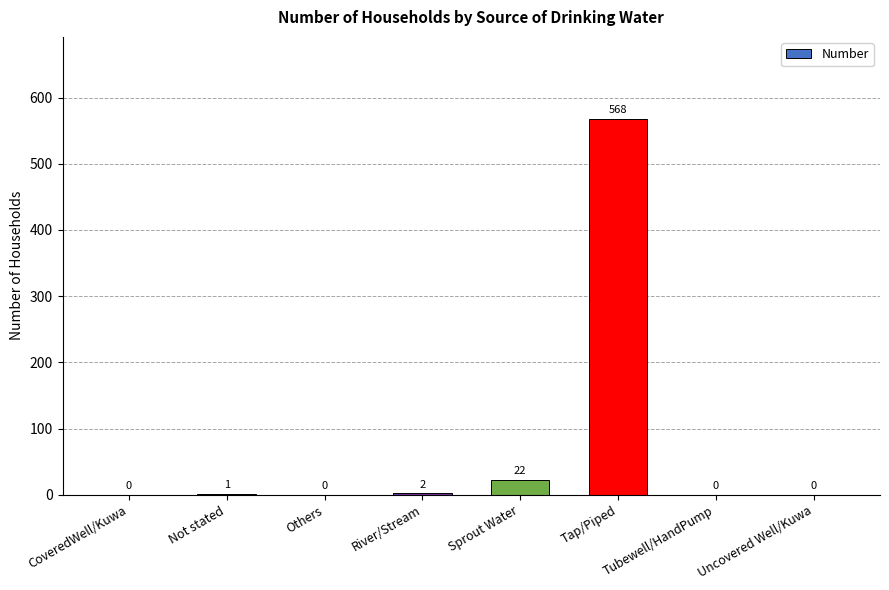

How many positive values are there?

4